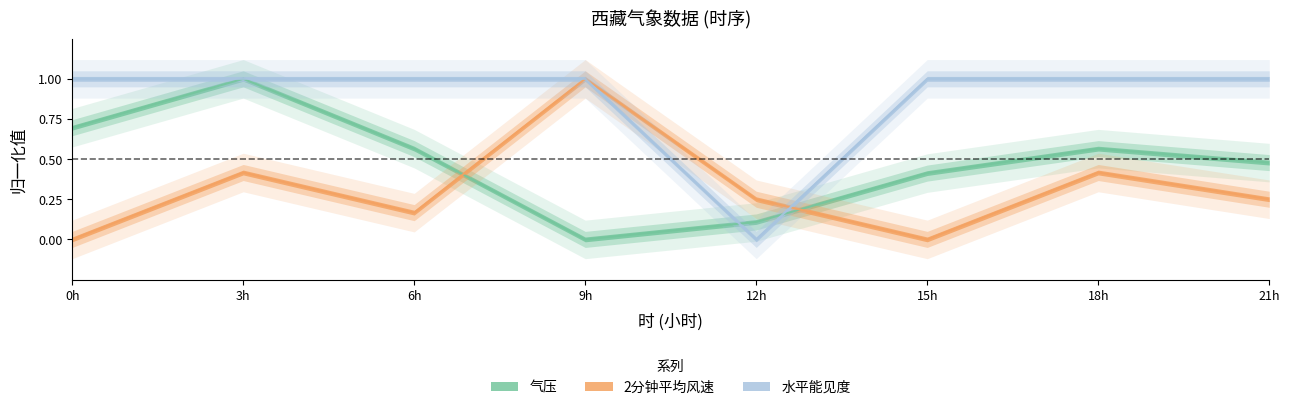

In 气压, how many points are higher than both neighbors (excluding endpoints)?

2